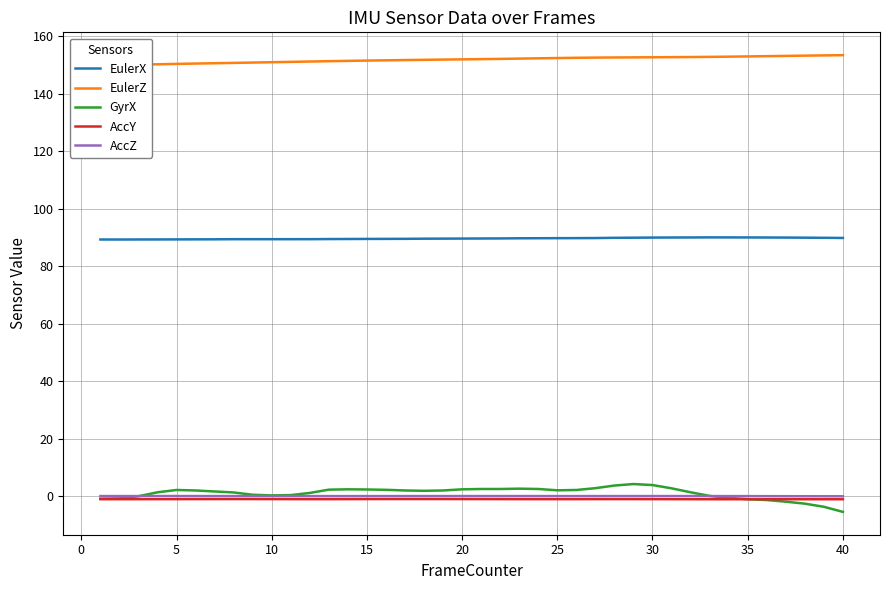

True or false: AccY and EulerX cross at least once.

False